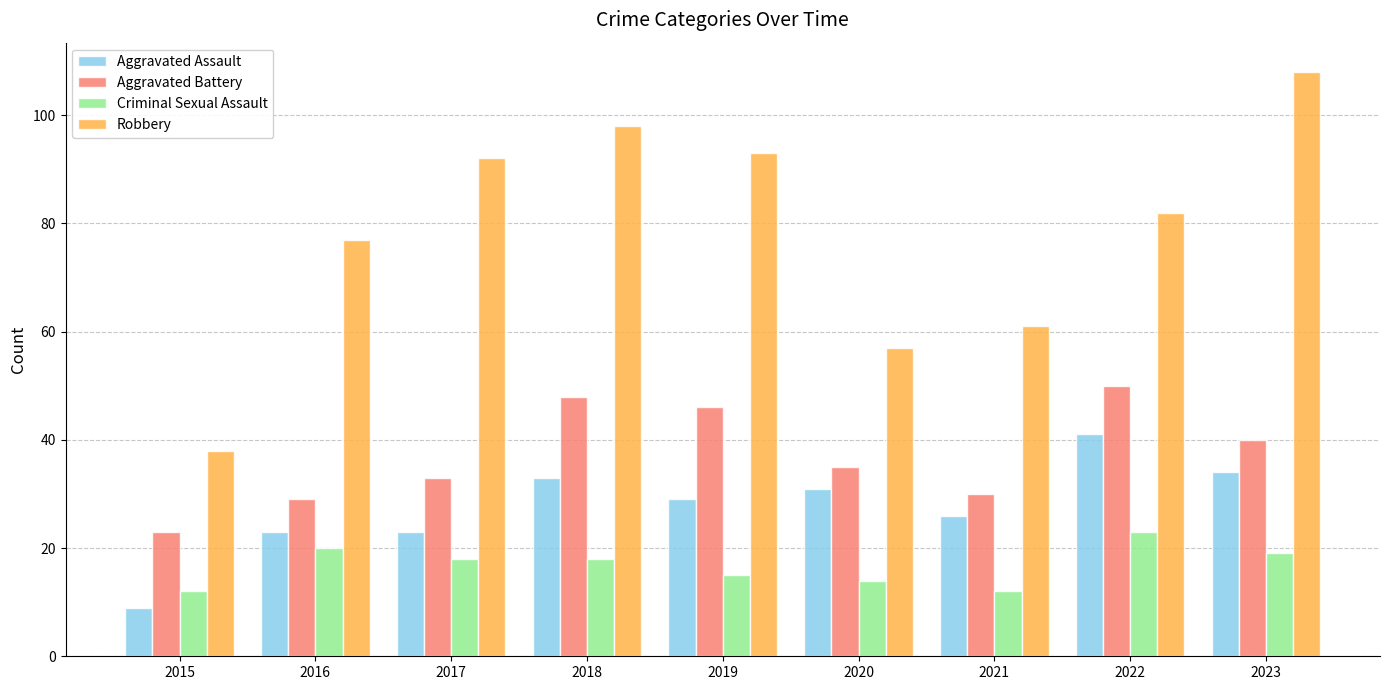

Does the chart contain any negative values?

No